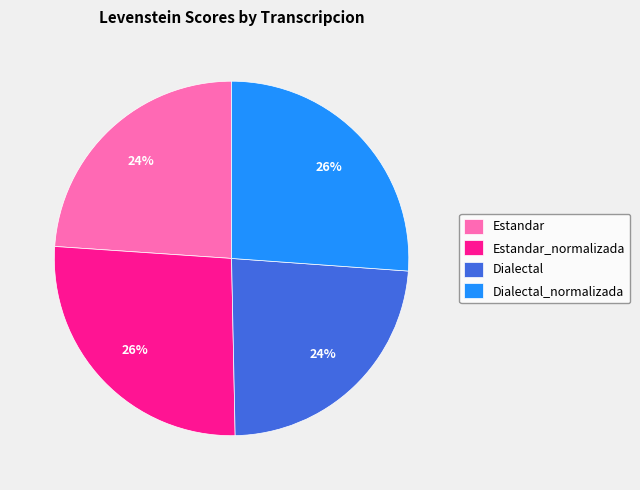

Combined, do Dialectal and Estandar account for over 50%?

No